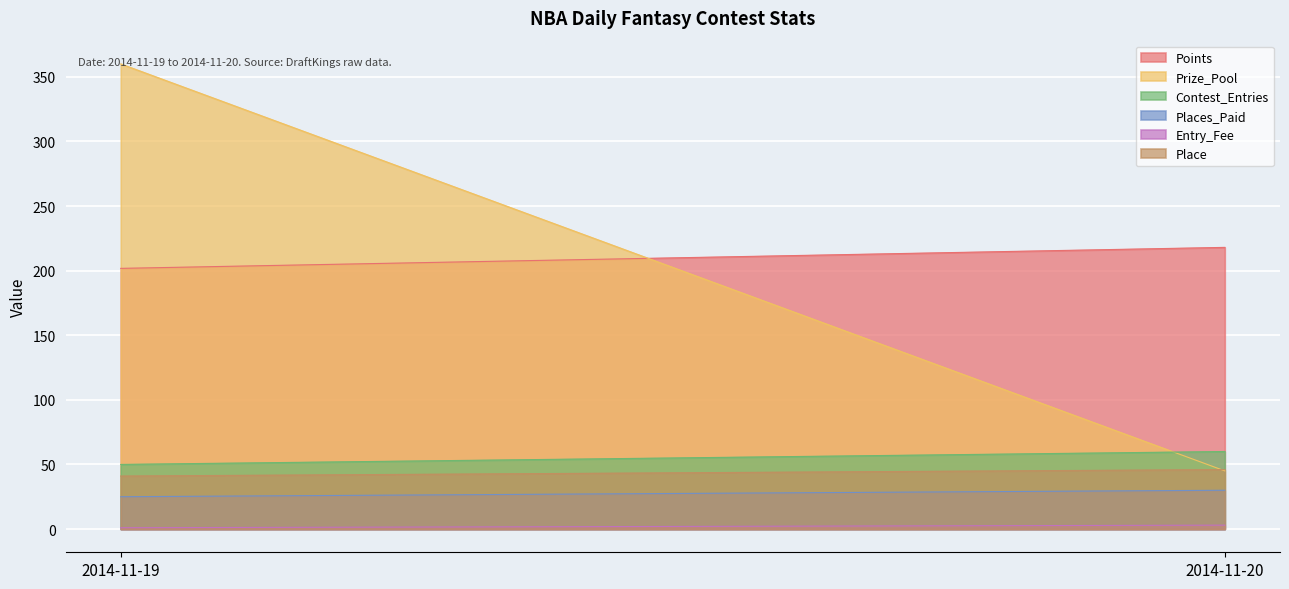

What is the sum of all Prize_Pool values?

405.0